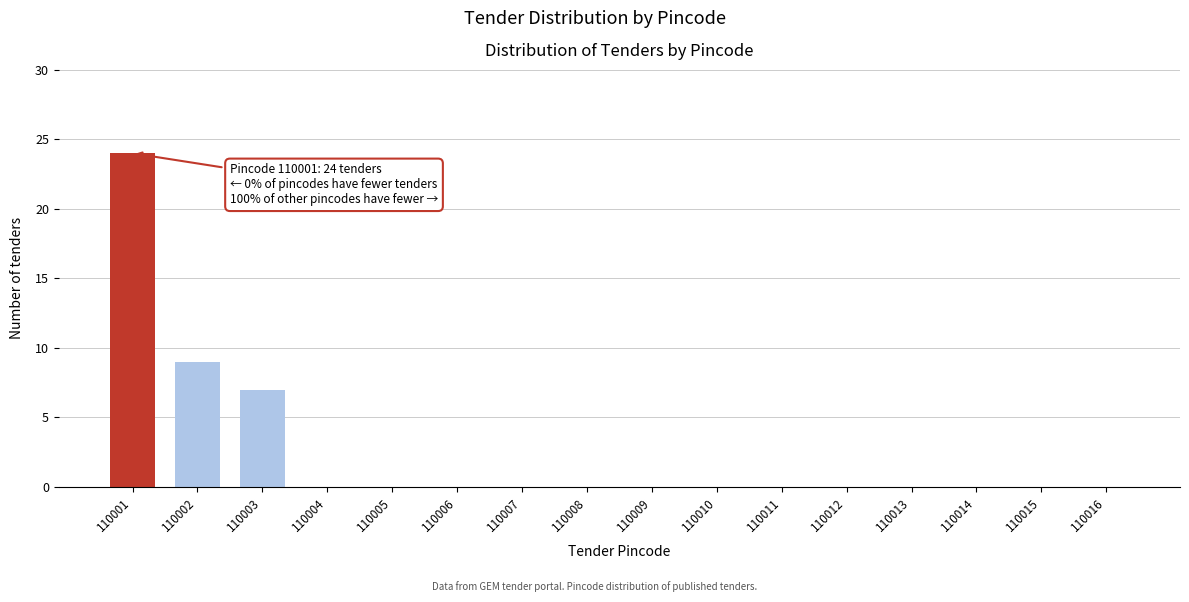

Reading left to right, transcribe all the data shown in this chart.

110001=24	110002=9	110003=7	110004=0	110005=0	110006=0	110007=0	110008=0	110009=0	110010=0	110011=0	110012=0	110013=0	110014=0	110015=0	110016=0